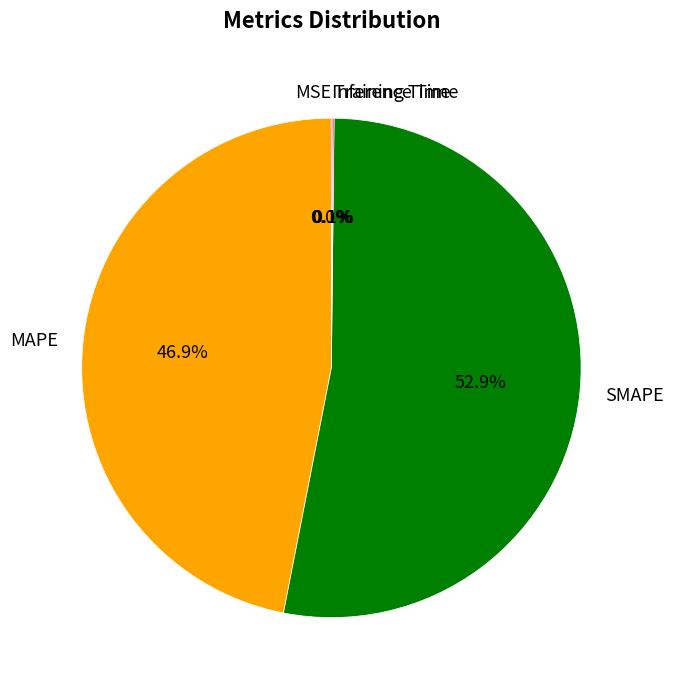

To the nearest percent, what is the average slice percentage?

20%